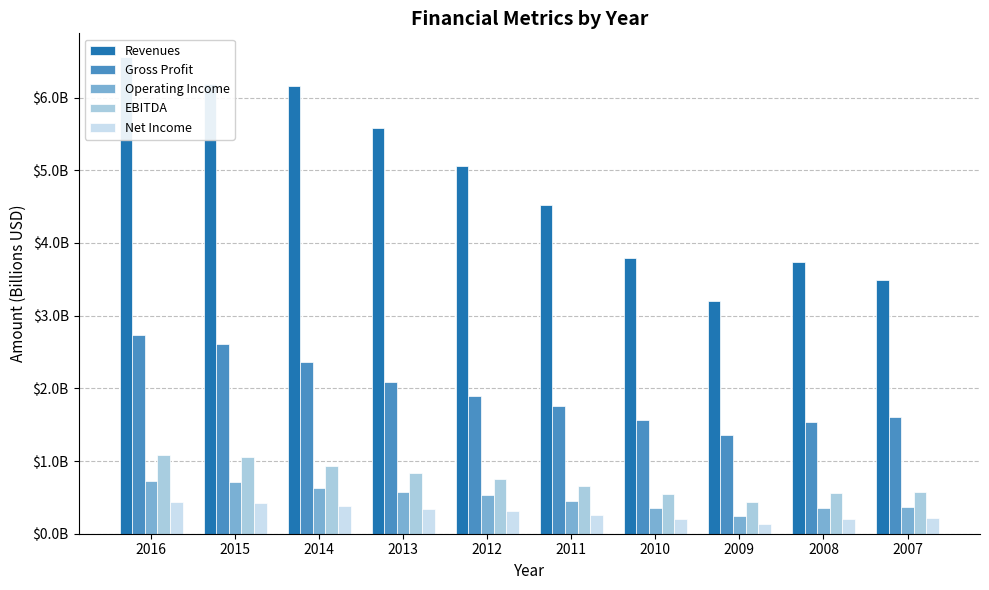

What is the value of the EBITDA bar at the 4th from the left?

0.8